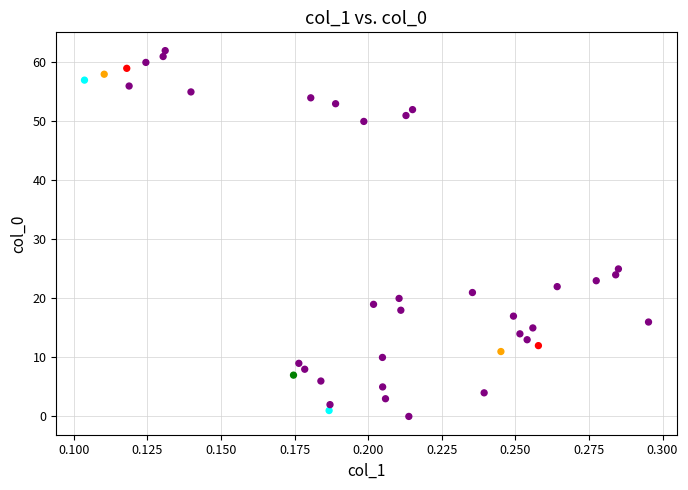

What is the range of Y values (max minus min)?

62